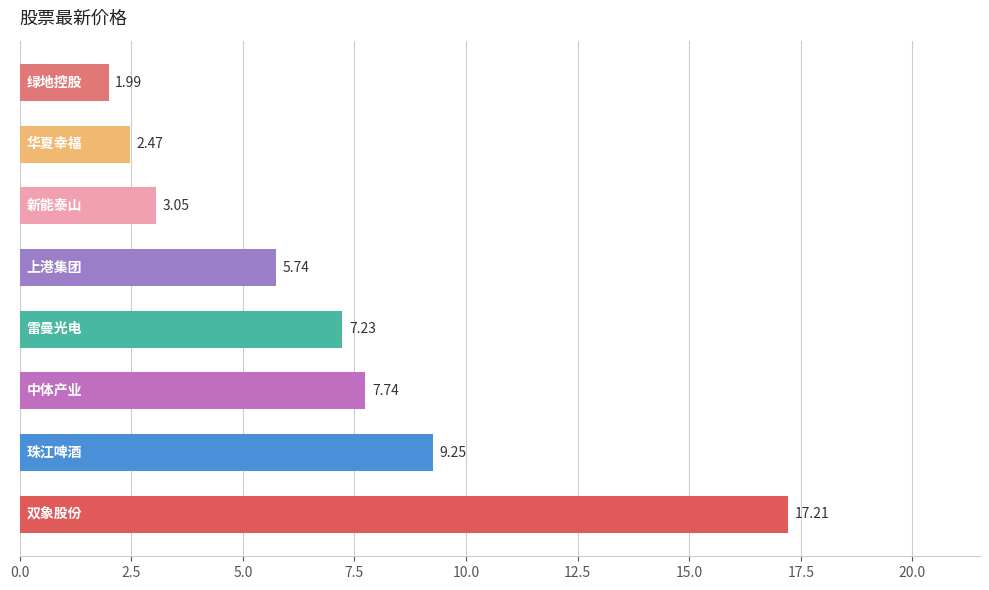

What is the difference between the maximum and minimum values?

15.2